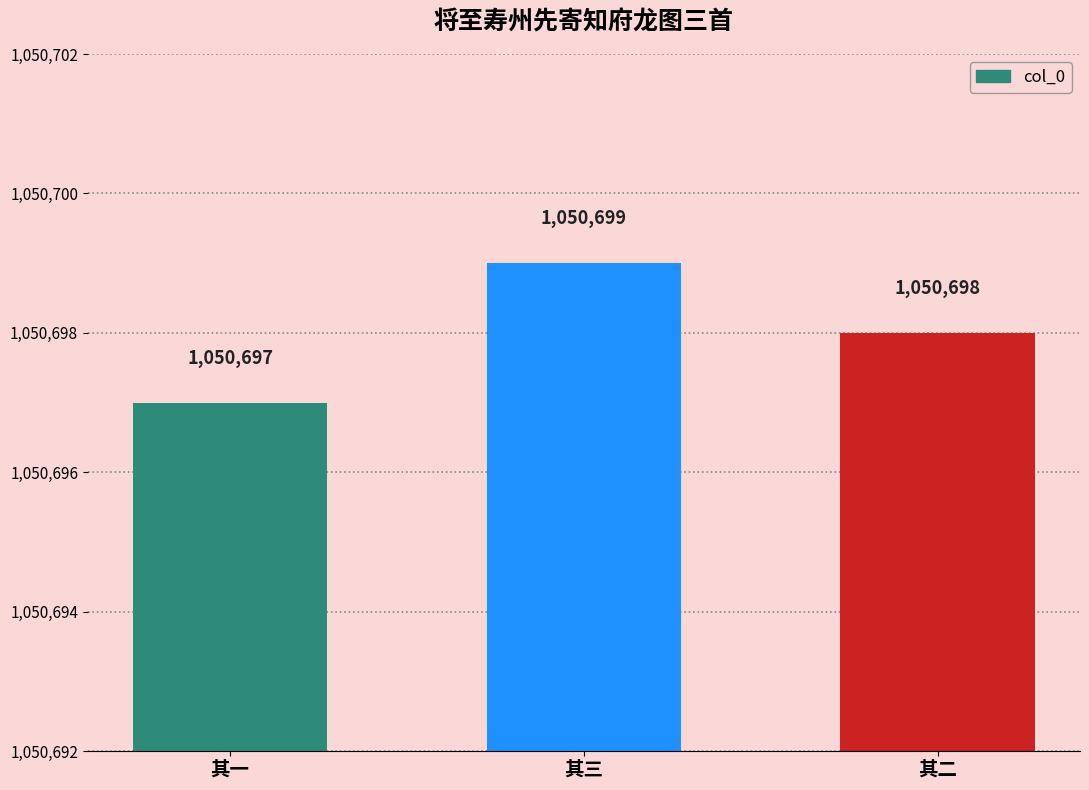

What is the value of the 2nd bar from the left?

1050699